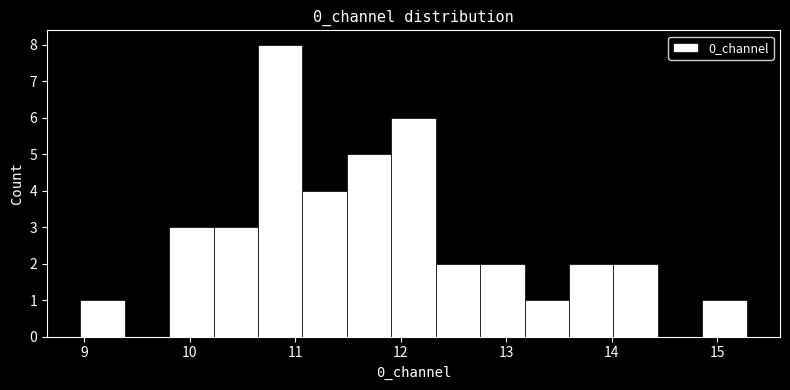

Reading left to right, list every bar in this chart as the range it spans on the x-axis followed by its height. Neither the bar edges nor the heights are printed on the chart, so give them approximately, as read against the axes.

9.0 to 9.4: 1
9.4 to 9.8: 0
9.8 to 10.2: 3
10.2 to 10.6: 3
10.6 to 11.1: 8
11.1 to 11.5: 4
11.5 to 11.9: 5
11.9 to 12.3: 6
12.3 to 12.8: 2
12.8 to 13.2: 2
13.2 to 13.6: 1
13.6 to 14.0: 2
14.0 to 14.4: 2
14.4 to 14.9: 0
14.9 to 15.3: 1